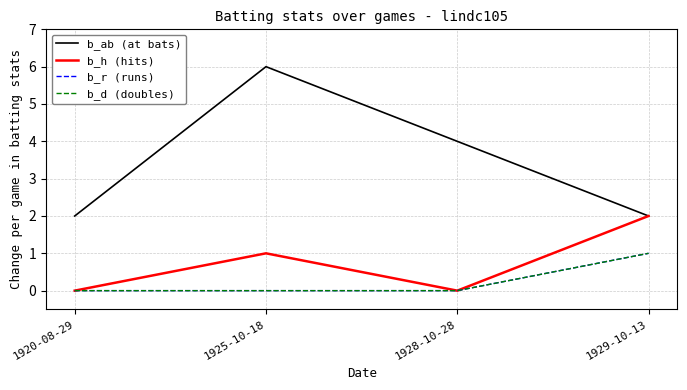

Which series has the largest total across all categories?

b_ab (at bats)